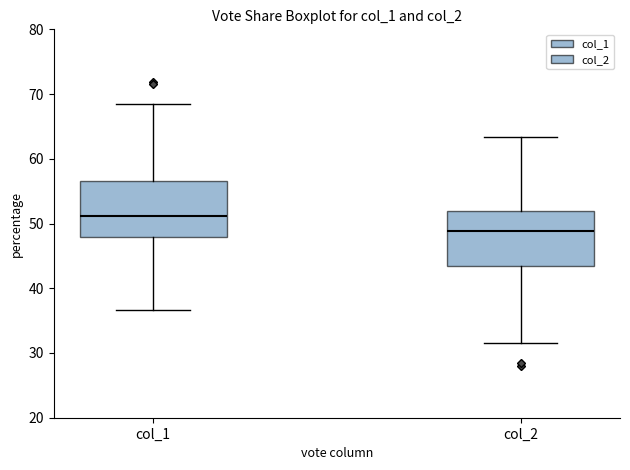

Which box's median line is the lowest?

col_2